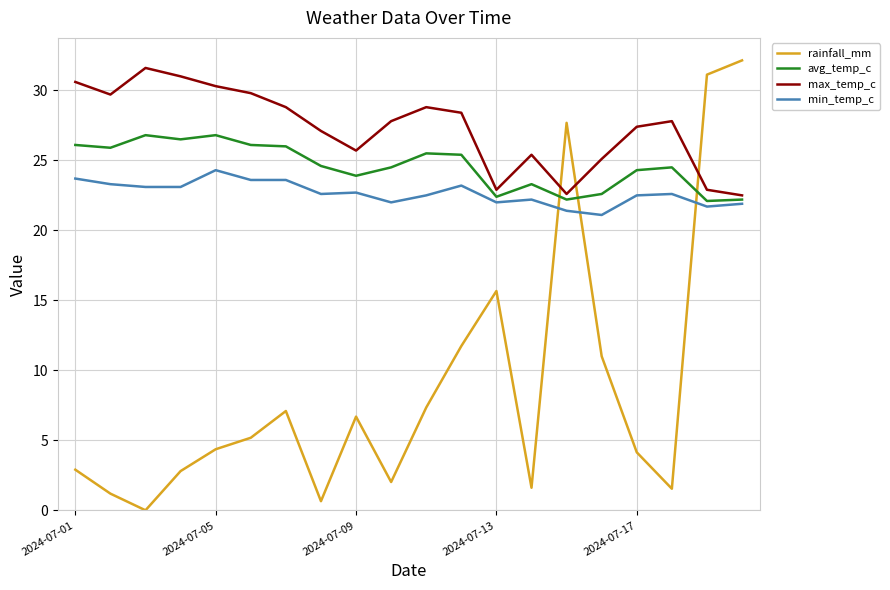

How many distinct data groups are displayed?

4